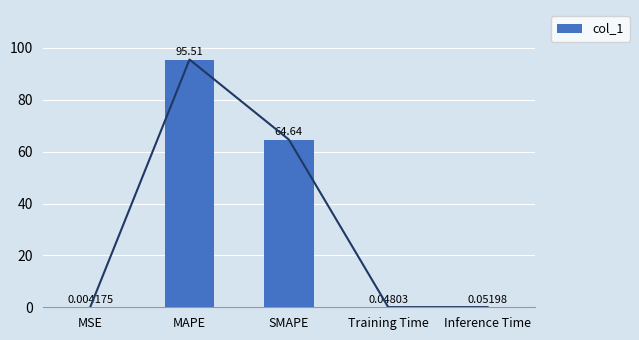

Count the number of data series in this chart.

1